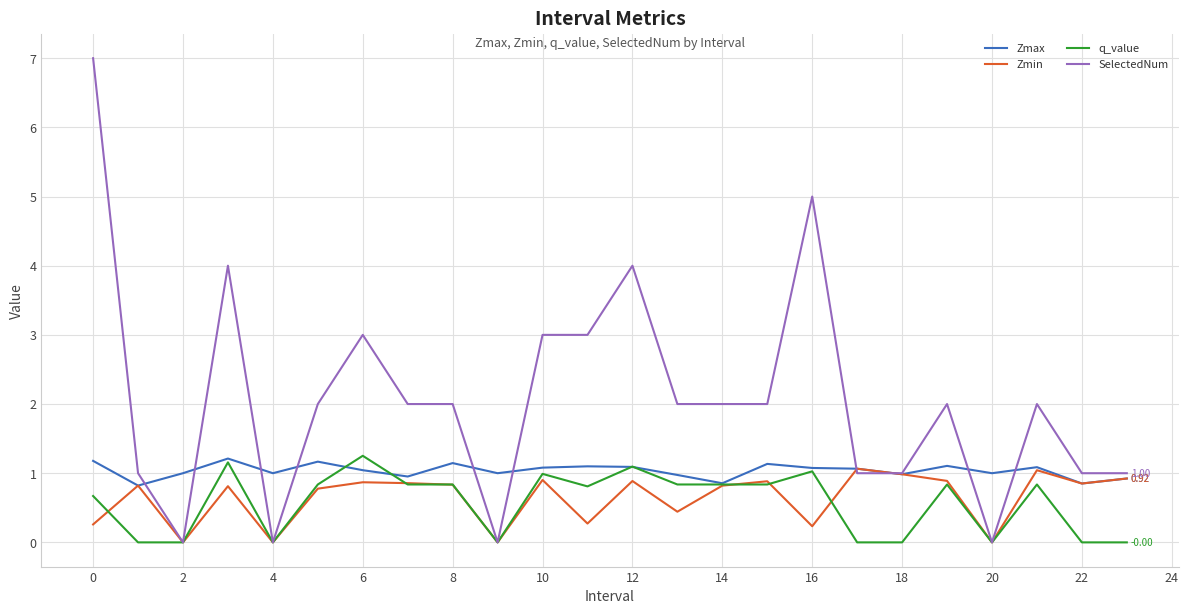

Which series has the widest spread of values?

SelectedNum